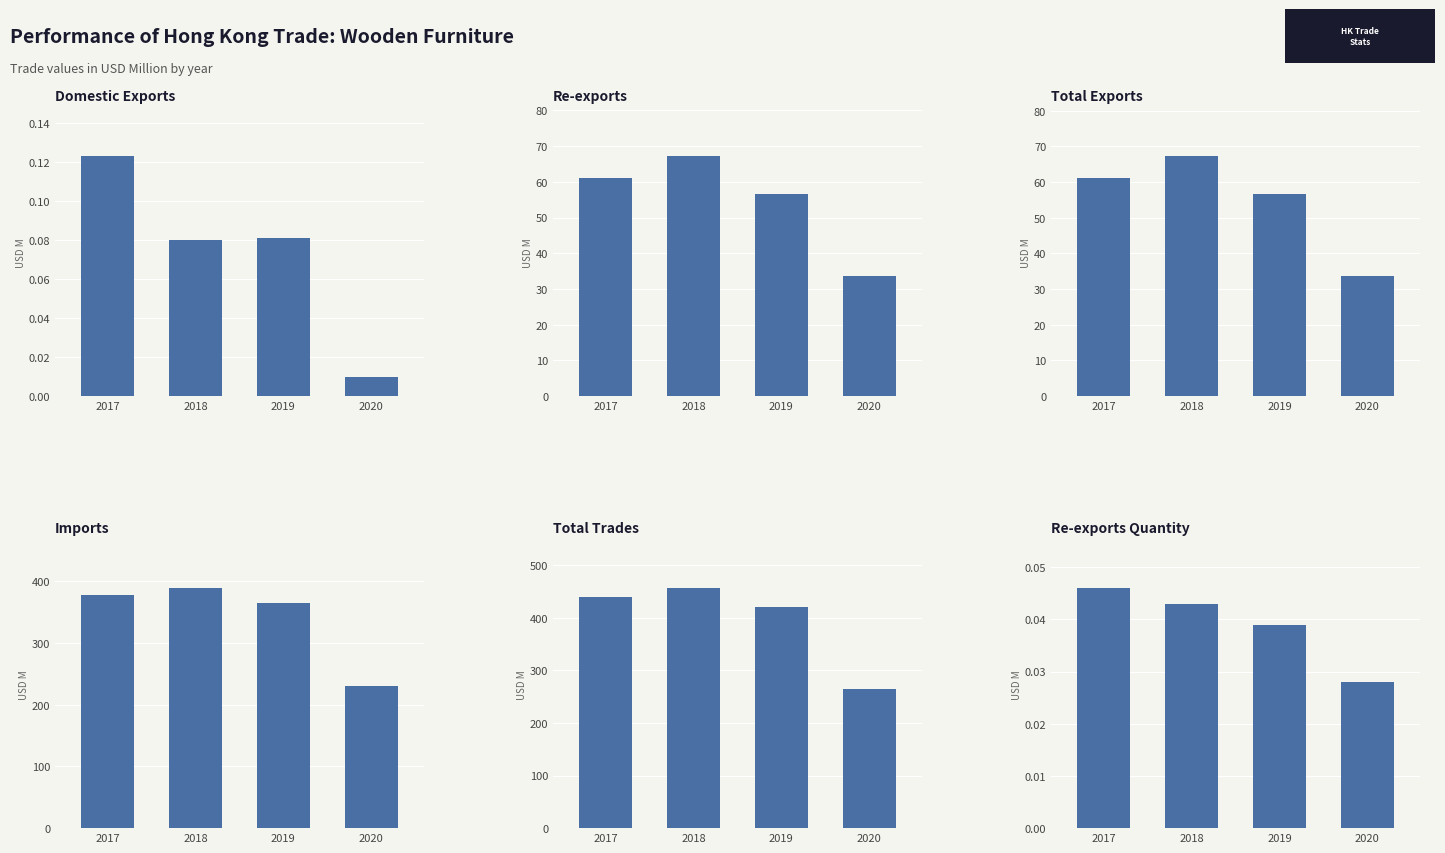

Reading left to right, transcribe all the data shown in this chart.

Domestic Exports: 0.1	0.1	0.1	0.0
Re-exports: 61.0	67.2	56.6	33.7
Total Exports: 61.1	67.3	56.7	33.7
Imports: 378.1	388.9	364.1	230.0
Total Trades: 439.2	456.2	420.8	263.7
Re-exports Quantity: 0.0	0.0	0.0	0.0